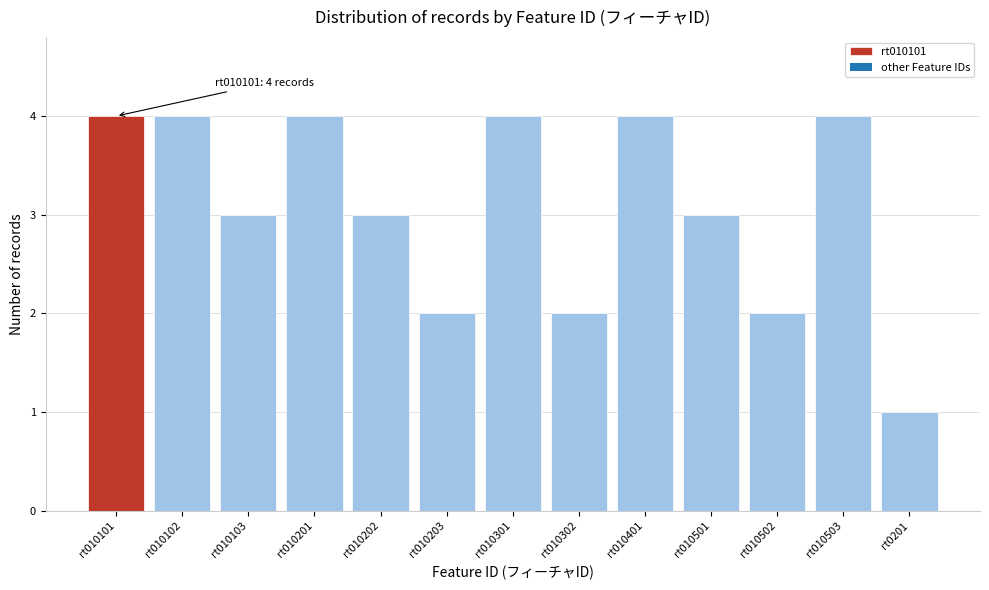

Reading left to right, what are all the values shown in this chart?

rt010101=4	rt010102=4	rt010103=3	rt010201=4	rt010202=3	rt010203=2	rt010301=4	rt010302=2	rt010401=4	rt010501=3	rt010502=2	rt010503=4	rt0201=1